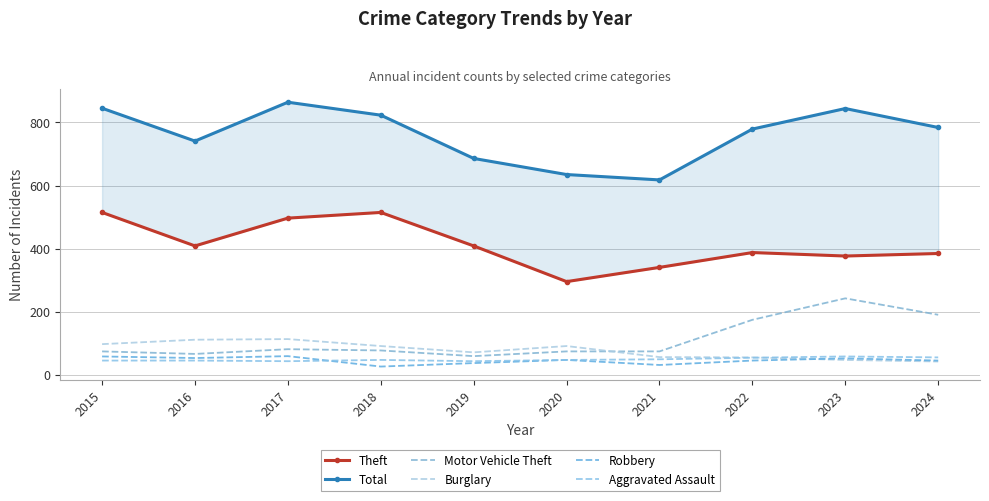

The value of Aggravated Assault at 2019 is 60. True or false?

False